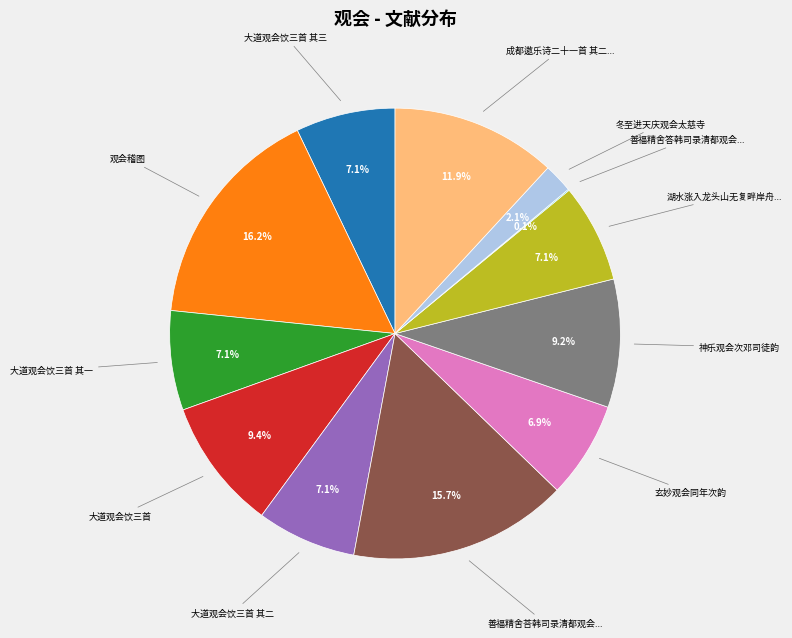

To the nearest percent, what is the average slice percentage?

8%